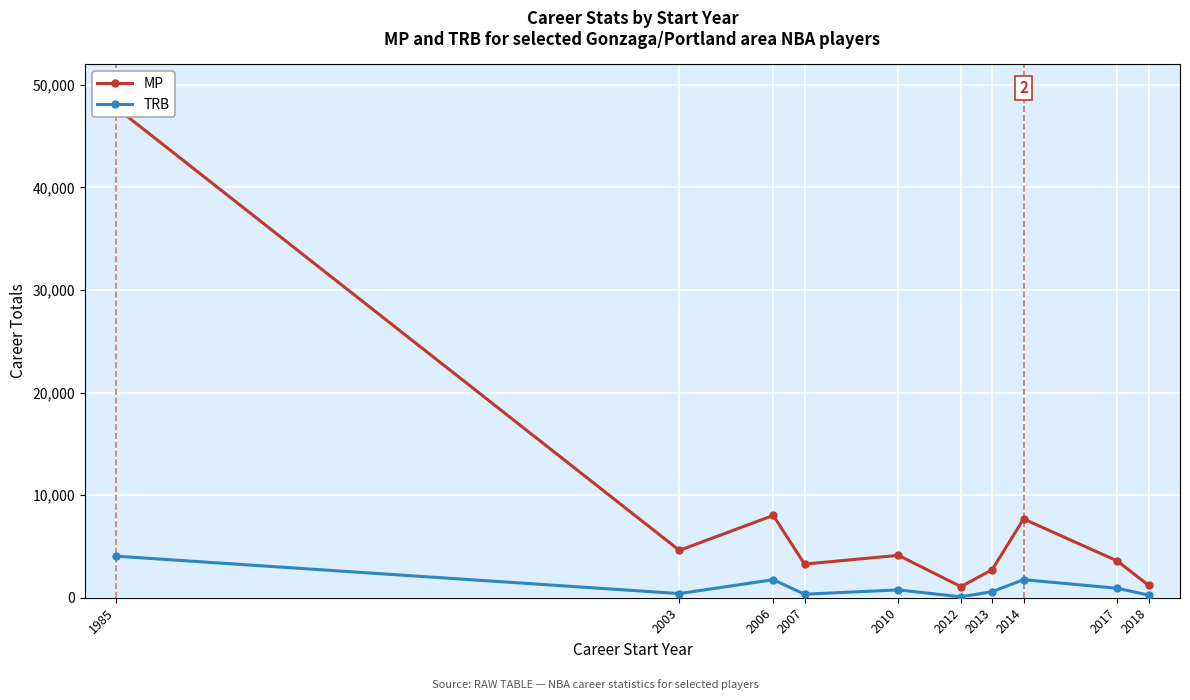

How many data points does each series have?

10